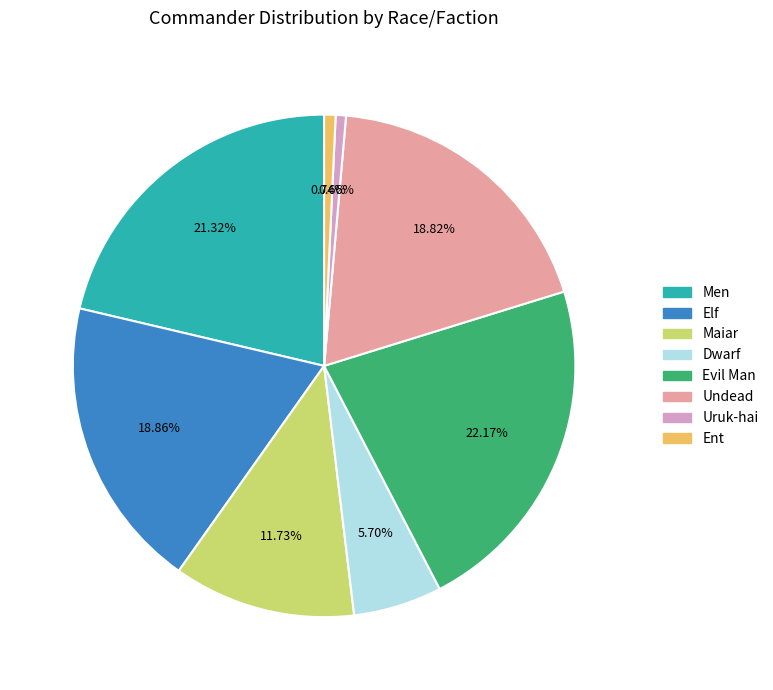

To the nearest percent, what is the average slice percentage?

12%